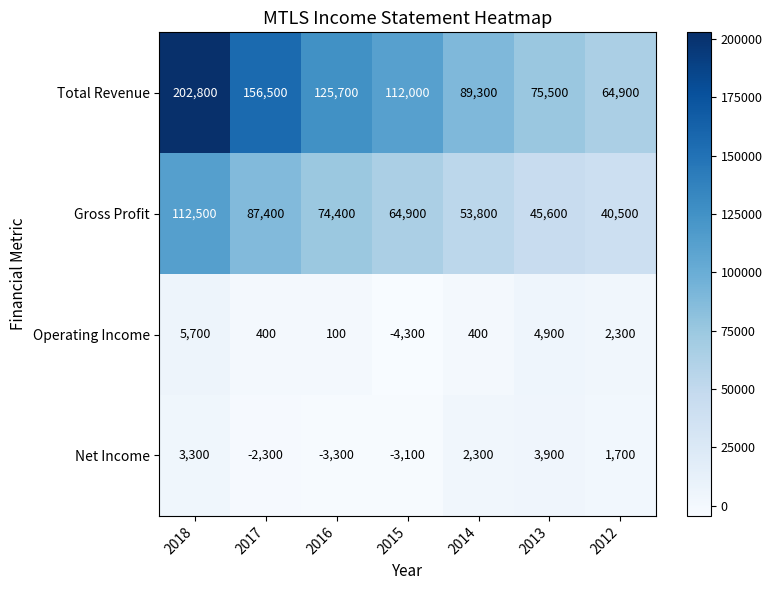

What is the difference between the highest and lowest values at 2016?

129000